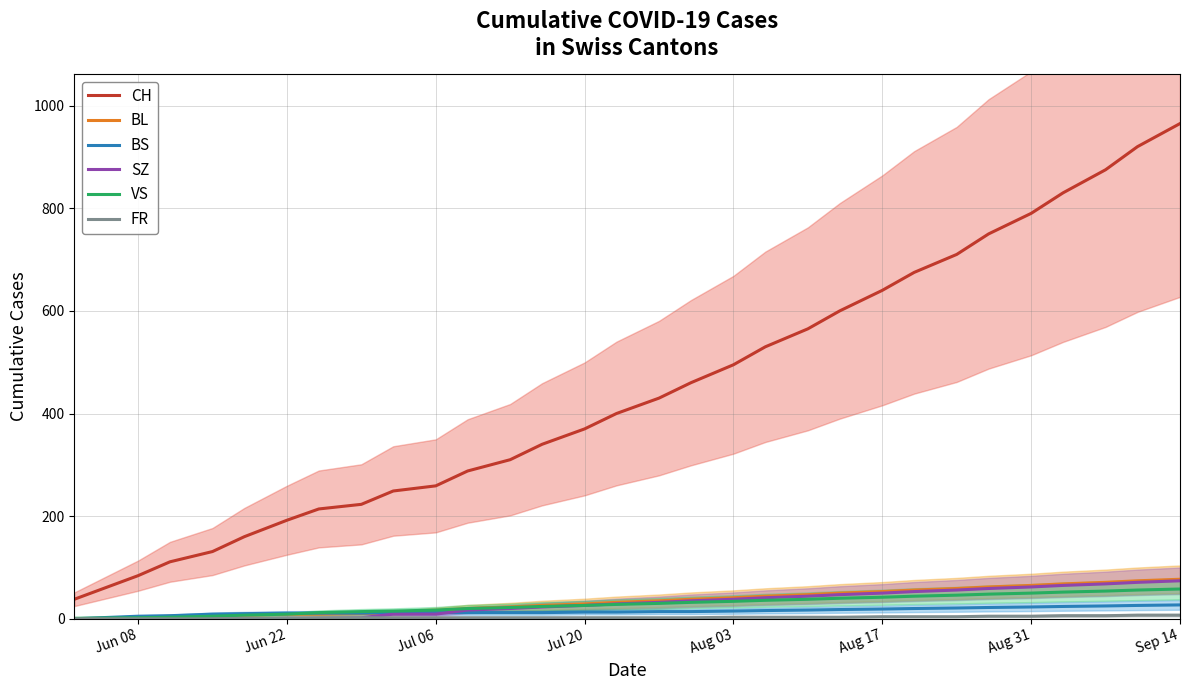

True or false: CH and SZ cross at least once.

False